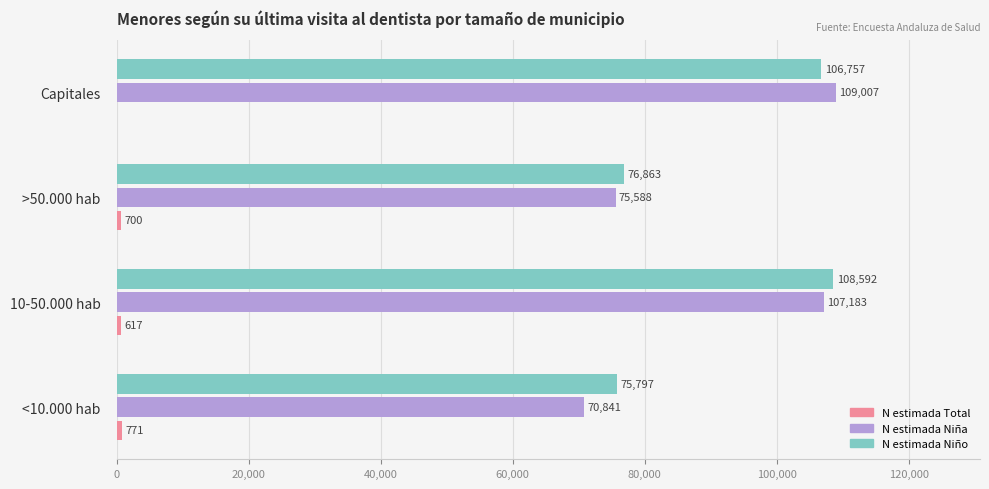

Is the value of N estimada Niña at Capitales greater than the value of N estimada Niño at 10-50.000 hab?

Yes